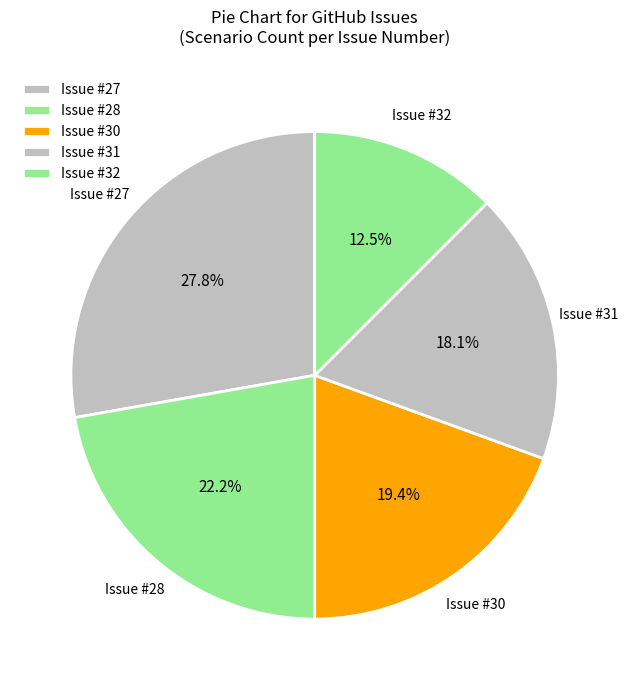

What portion of the pie excludes Issue #30?

80.6%